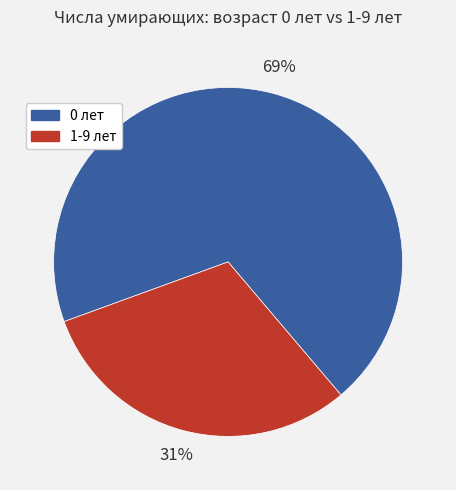

Count the number of slices in the pie.

2